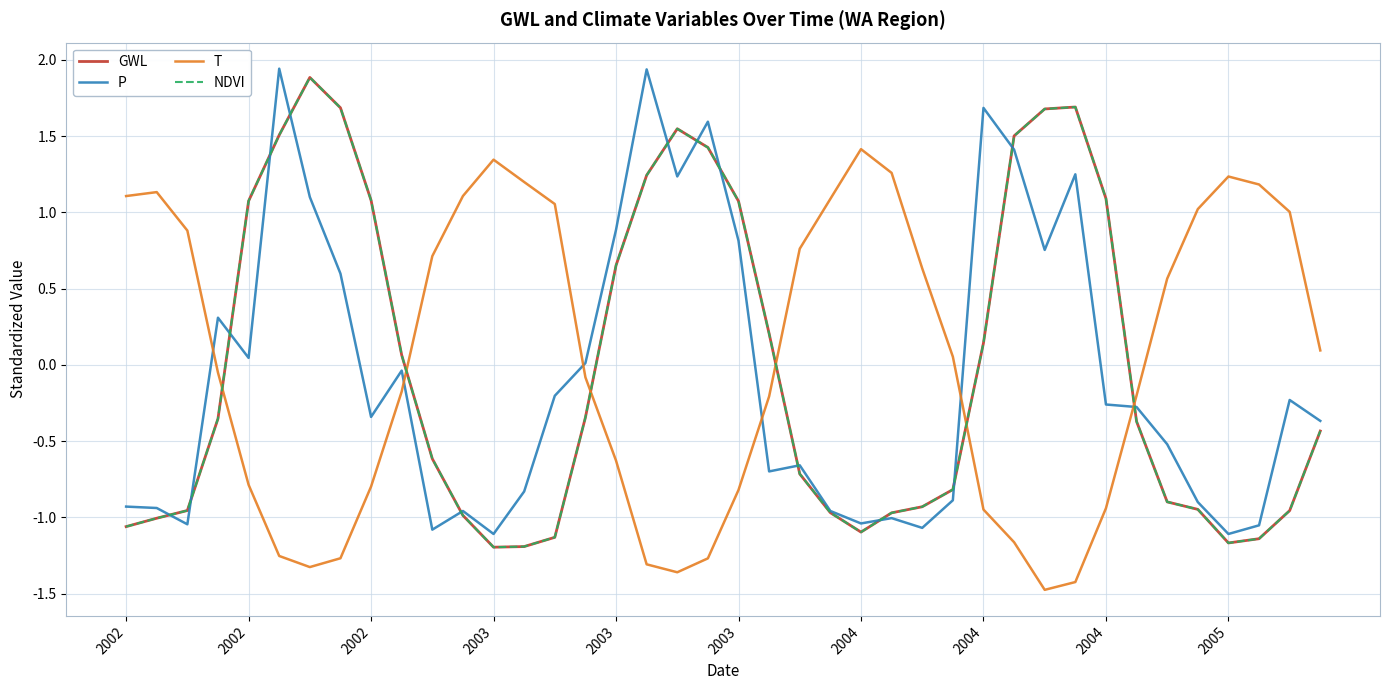

True or false: GWL has more than 0 interior local peaks.

True